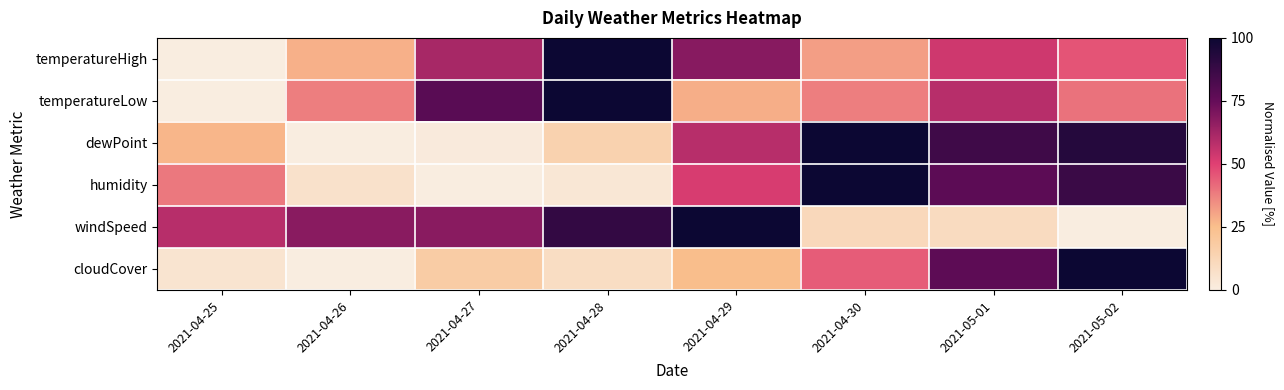

Reading right to left, list all the values displayed in this chart.

temperatureHigh: 2021-05-02=0.5	2021-05-01=0.5	2021-04-30=0.3	2021-04-29=0.7	2021-04-28=1.0	2021-04-27=0.6	2021-04-26=0.3	2021-04-25=0.0
temperatureLow: 2021-05-02=0.4	2021-05-01=0.6	2021-04-30=0.4	2021-04-29=0.3	2021-04-28=1.0	2021-04-27=0.8	2021-04-26=0.4	2021-04-25=0.0
dewPoint: 2021-05-02=0.9	2021-05-01=0.9	2021-04-30=1.0	2021-04-29=0.6	2021-04-28=0.1	2021-04-27=0.0	2021-04-26=0.0	2021-04-25=0.3
humidity: 2021-05-02=0.9	2021-05-01=0.8	2021-04-30=1.0	2021-04-29=0.5	2021-04-28=0.0	2021-04-27=0.0	2021-04-26=0.1	2021-04-25=0.4
windSpeed: 2021-05-02=0.0	2021-05-01=0.1	2021-04-30=0.1	2021-04-29=1.0	2021-04-28=0.9	2021-04-27=0.7	2021-04-26=0.7	2021-04-25=0.6
cloudCover: 2021-05-02=1.0	2021-05-01=0.8	2021-04-30=0.4	2021-04-29=0.3	2021-04-28=0.1	2021-04-27=0.2	2021-04-26=0.0	2021-04-25=0.1